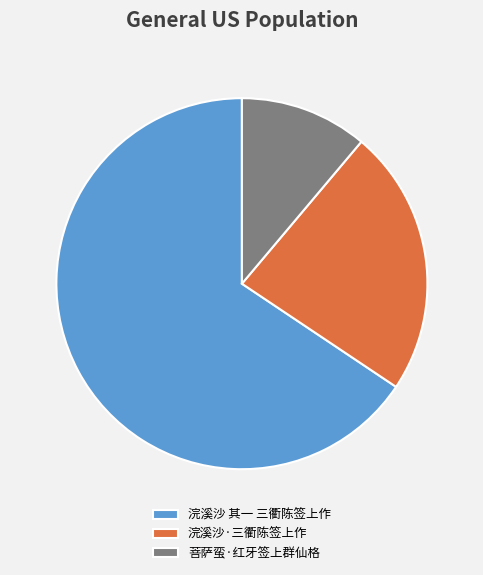

Combined, do 浣溪沙·三衢陈签上作 and 浣溪沙 其一 三衢陈签上作 account for over 50%?

Yes